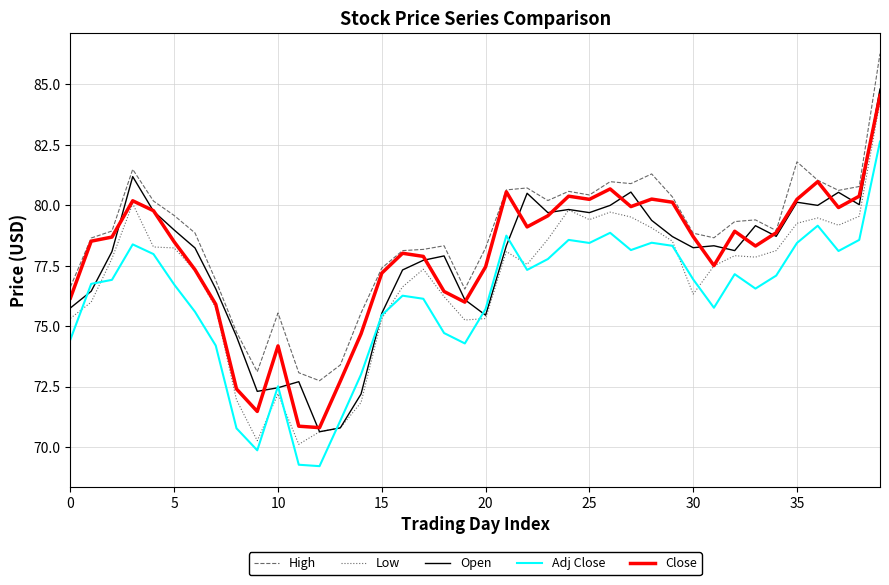

What is the maximum value shown in the chart?

86.3